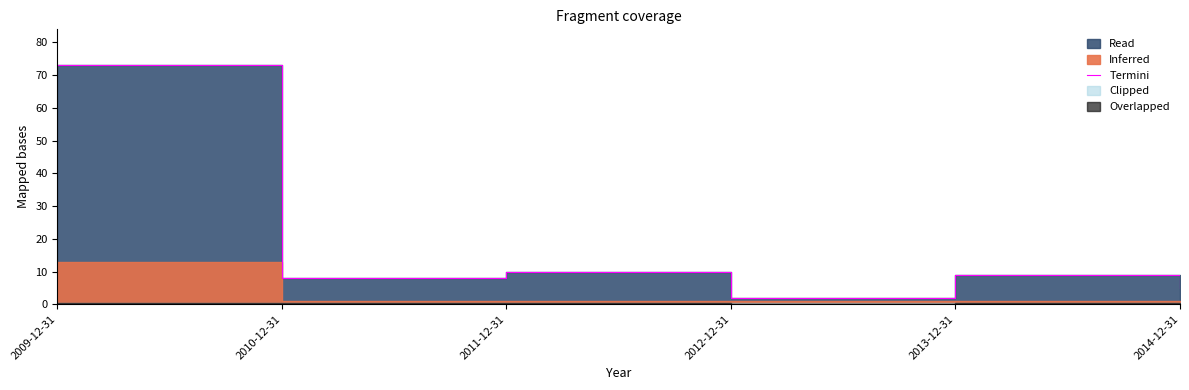

At which category does the data reach its first local valley?

2010-12-31